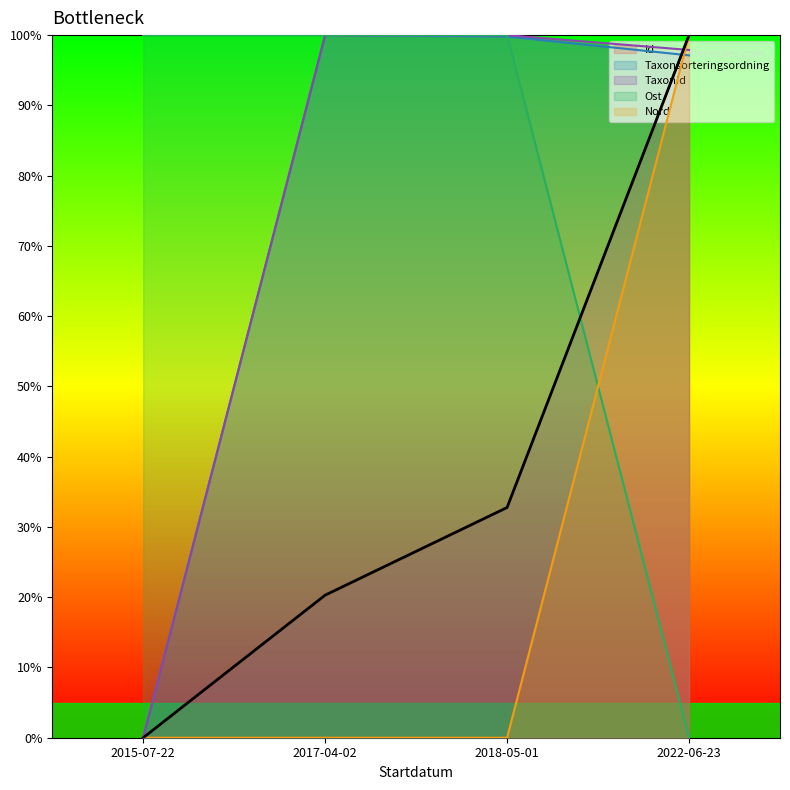

What is the sum of the Nord values at 2015-07-22 and 2022-06-23?

100.0